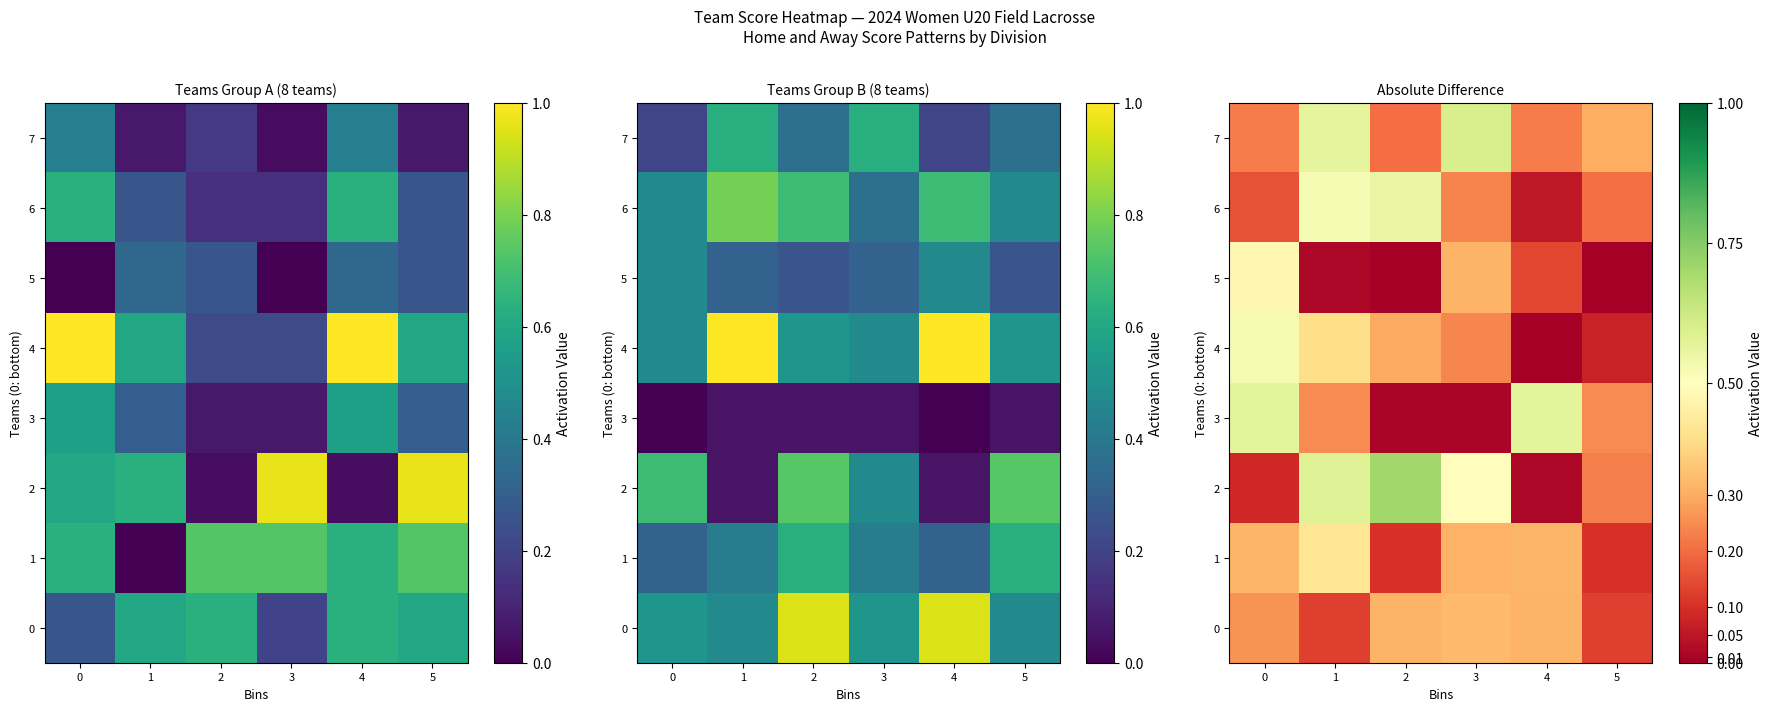

List the labels in order of 5 value, largest first.

0, 3, 4, 1, 2, 5